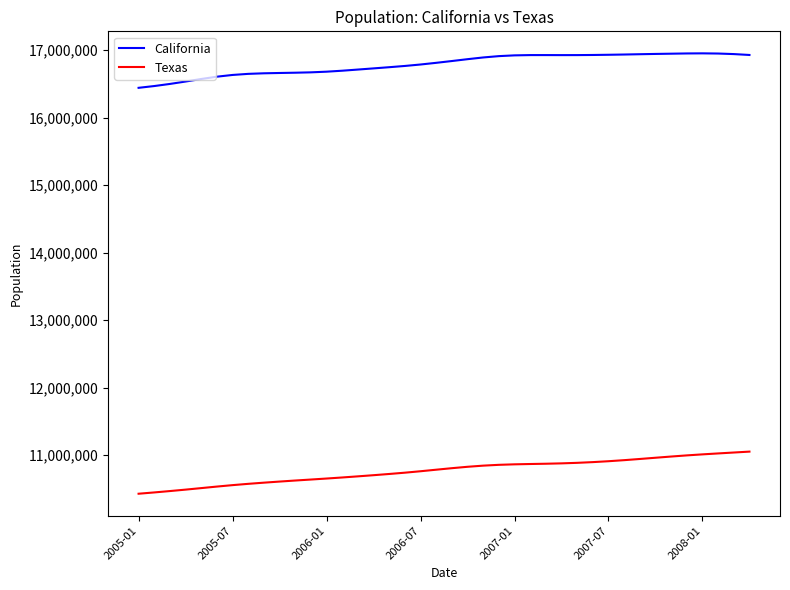

Rank the series by their maximum value, from highest to lowest.

California, Texas